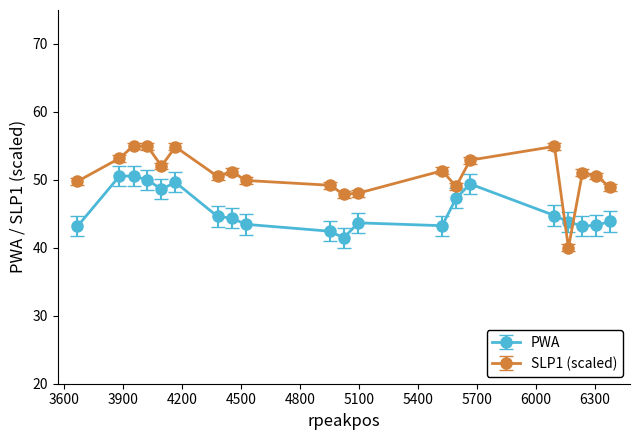

Which series has the largest total across all categories?

SLP1 (scaled)